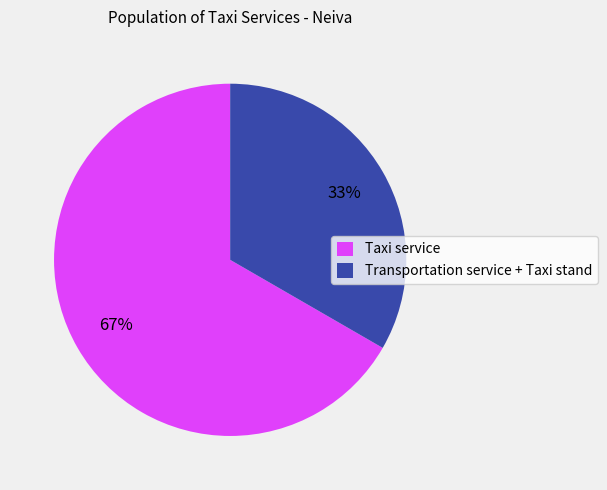

Which category has the biggest portion of the pie?

Taxi service